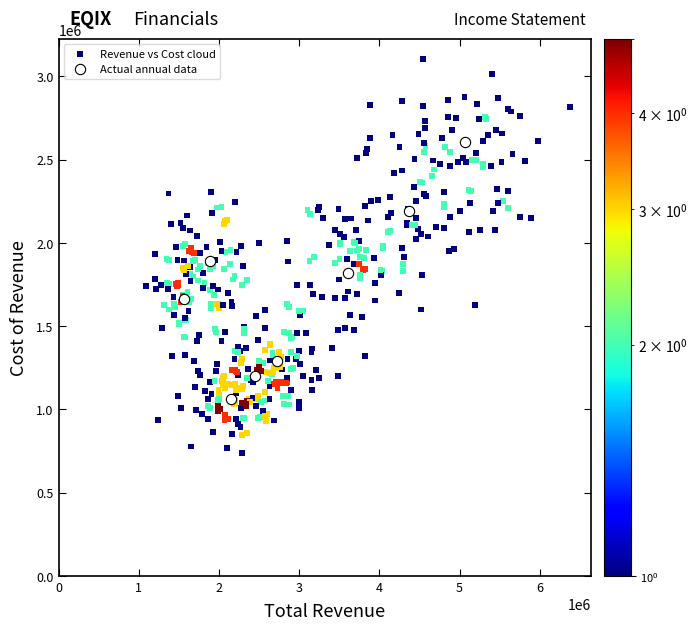

Which series has the largest Y range (max minus min)?

Revenue vs Cost cloud